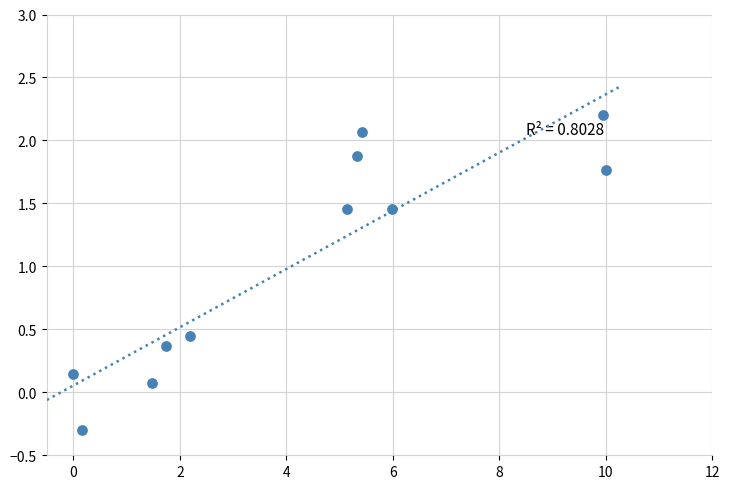

What is the average Y value?

1.1